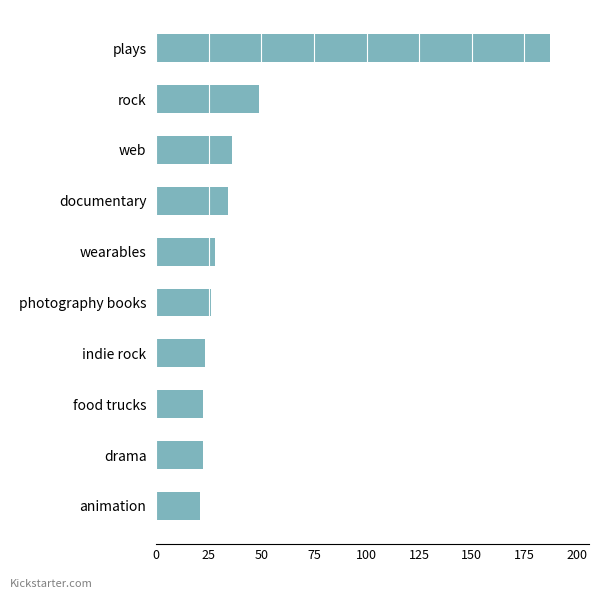

How many series are shown in this chart?

1